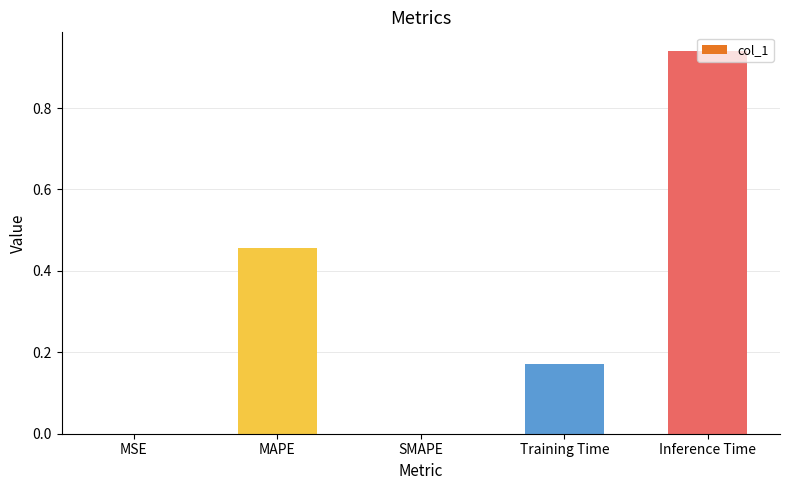

What is the sum of all values?

1.6